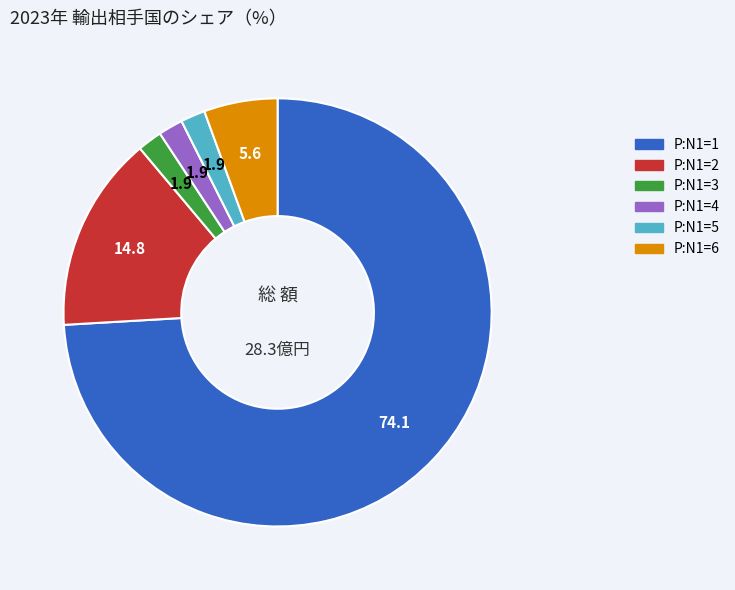

Is there a majority slice in this chart?

Yes